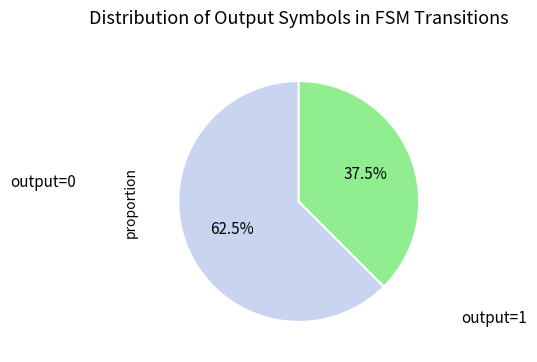

Is there a majority slice in this chart?

Yes